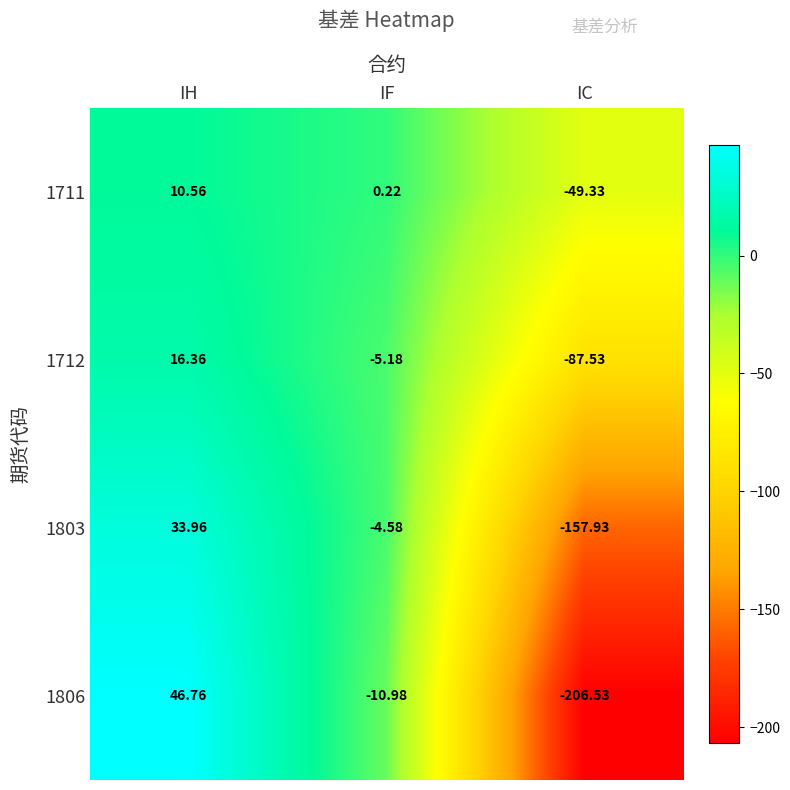

Where does the 1711 series first go above 0?

IH